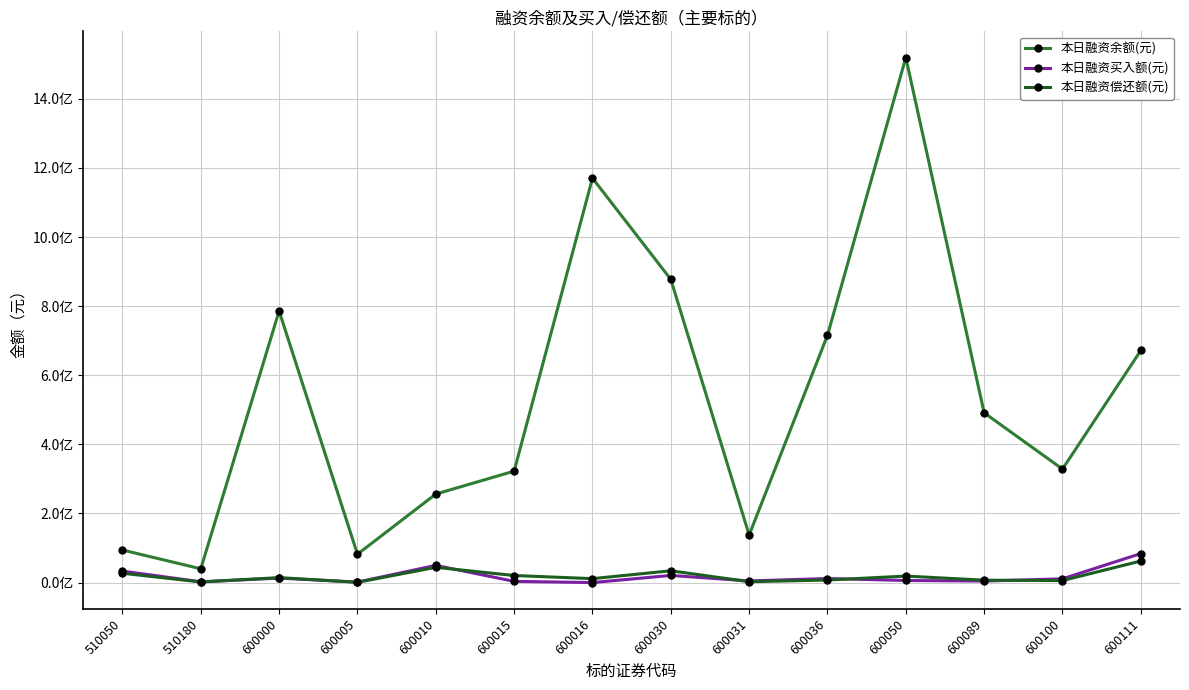

What are all the series names shown in the legend?

本日融资余额(元), 本日融资买入额(元), 本日融资偿还额(元)